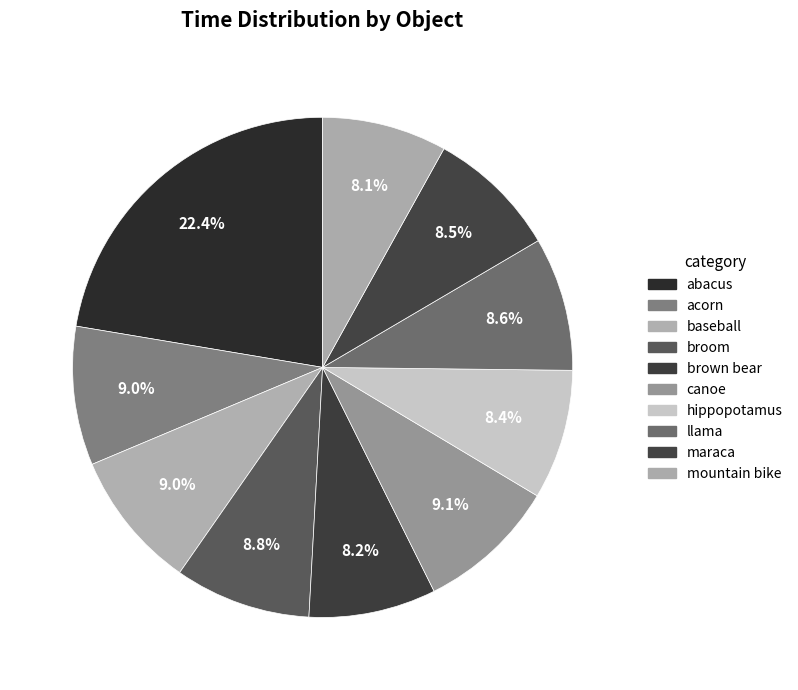

Does llama represent more than half of the total?

No